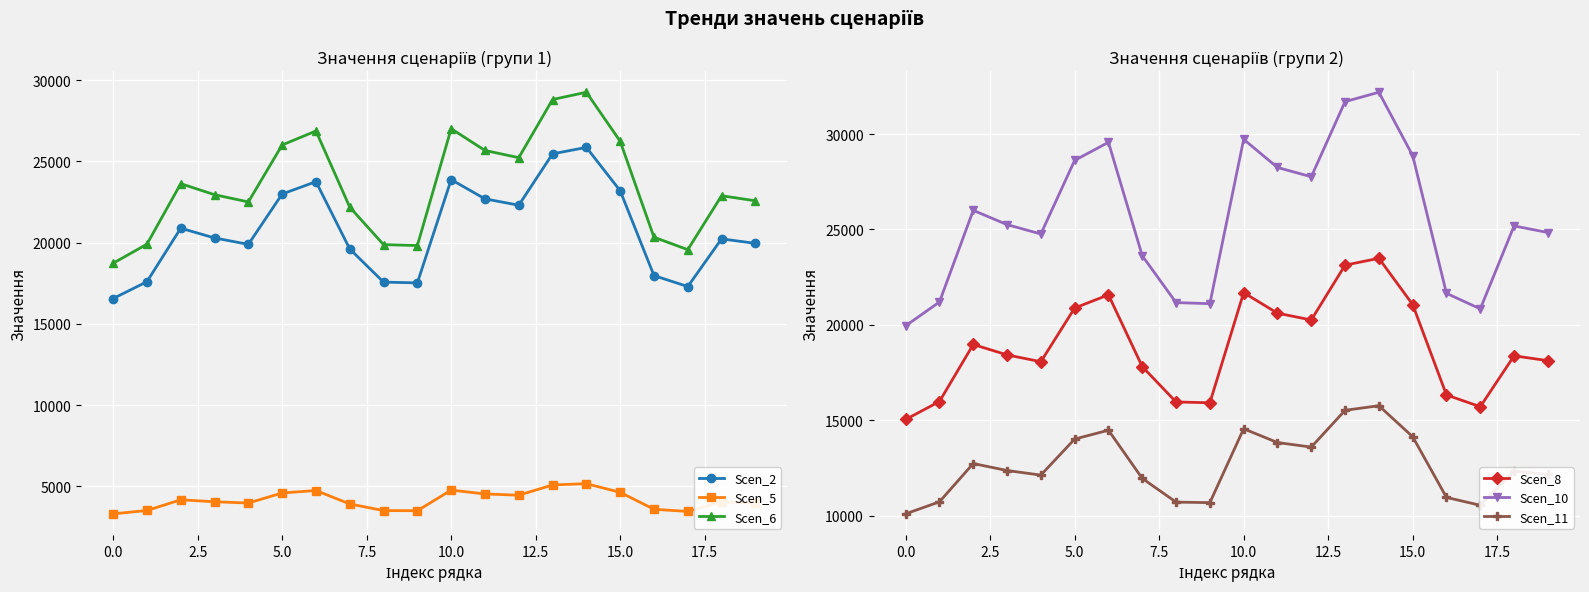

True or false: Scen_5 and Scen_6 intersect in this chart.

False